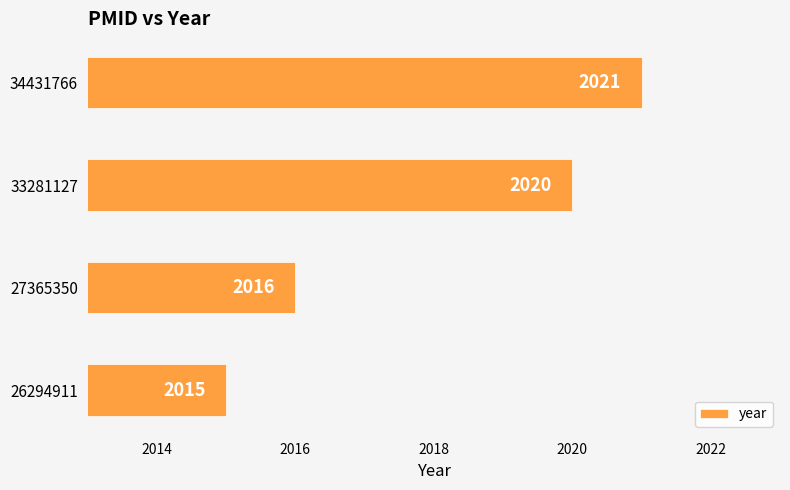

The value at 33281127 is 2020. True or false?

True